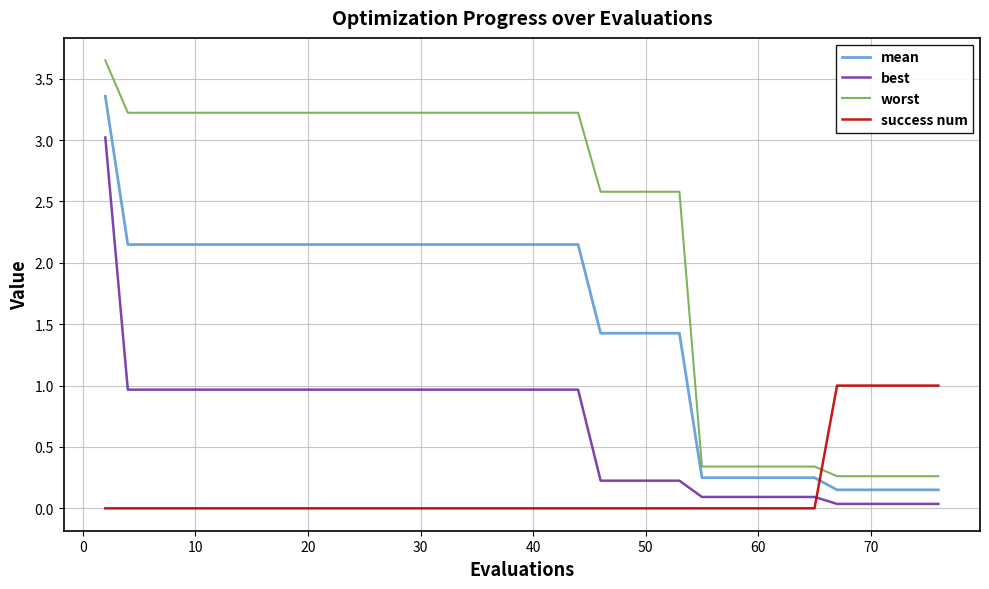

Which series has the widest spread of values?

worst